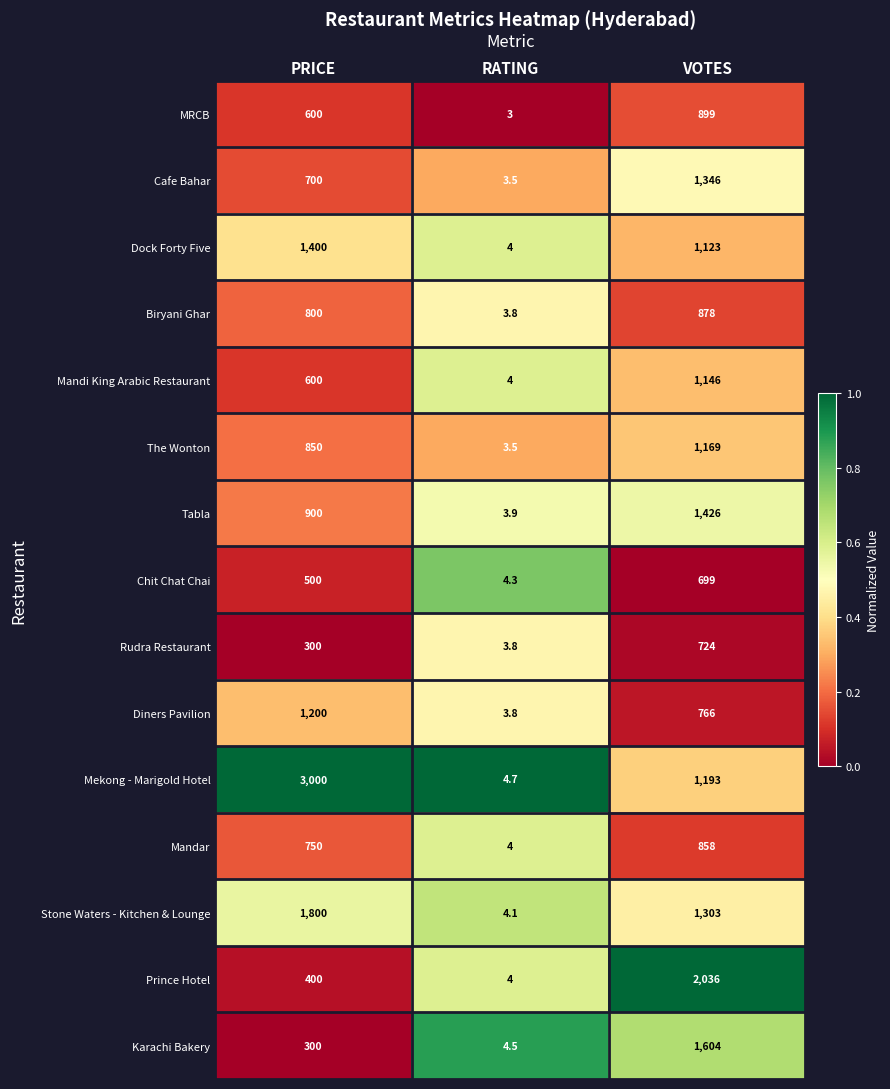

Is the value of Chit Chat Chai at PRICE greater than the value of Stone Waters - Kitchen & Lounge at PRICE?

No